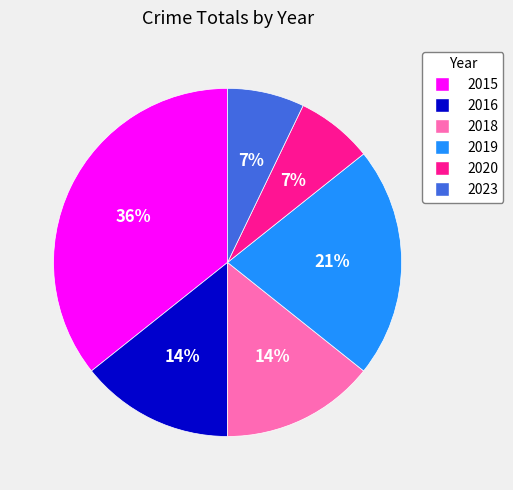

The 2023 slice represents 1% of the pie. True or false?

False